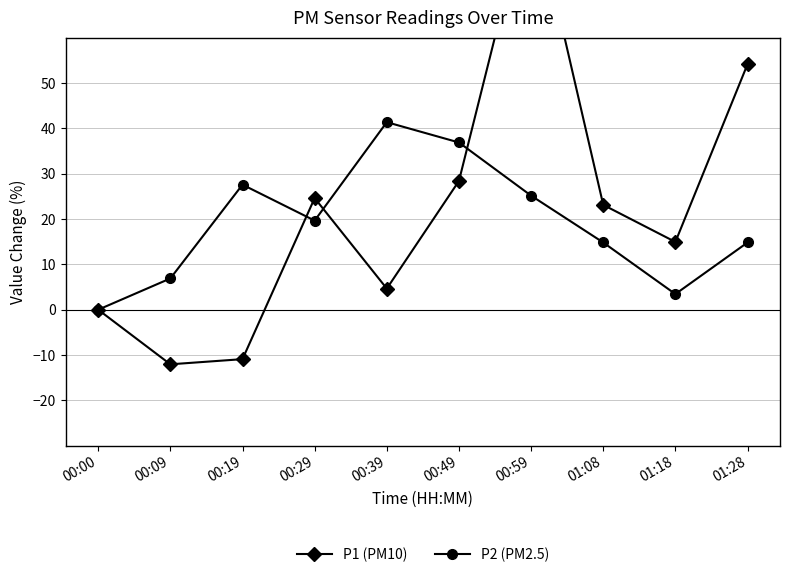

How many data points does each series have?

10